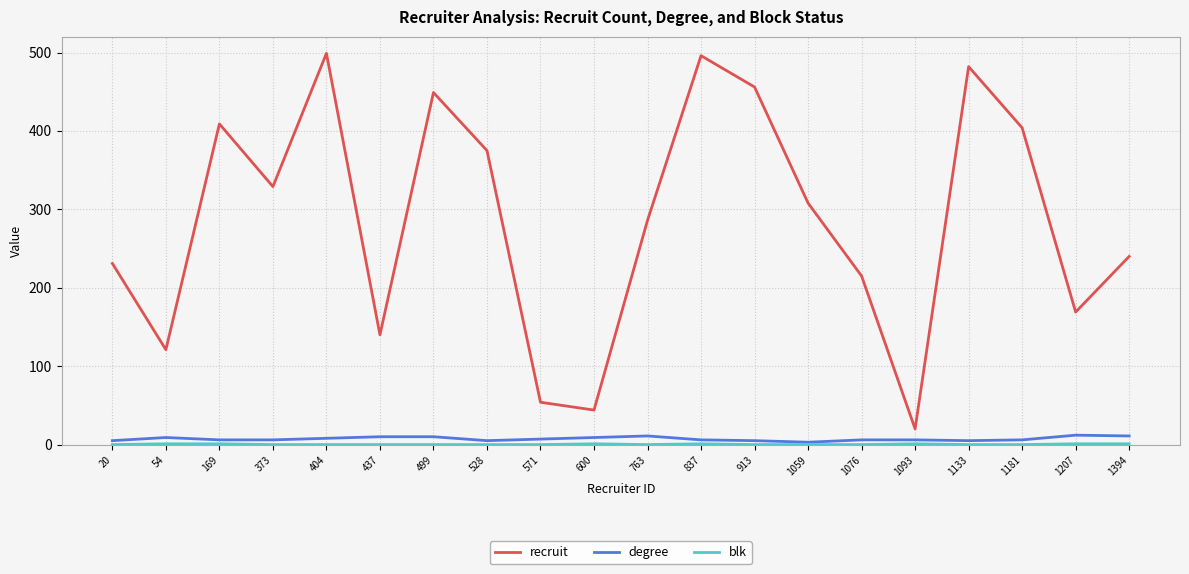

How many categories are shown in the chart?

20